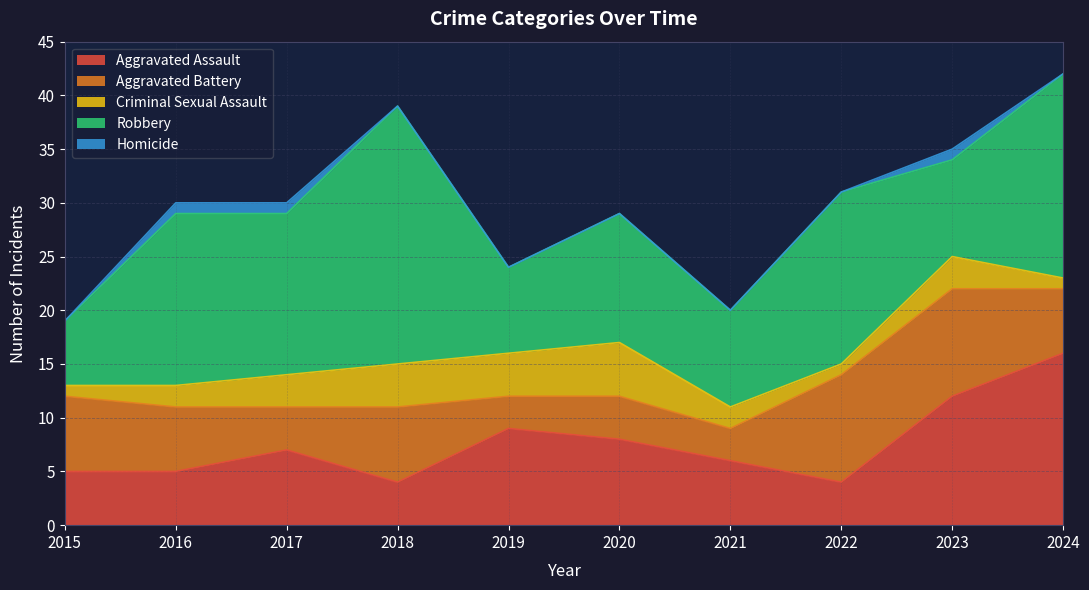

How many categories are shown in the chart?

10